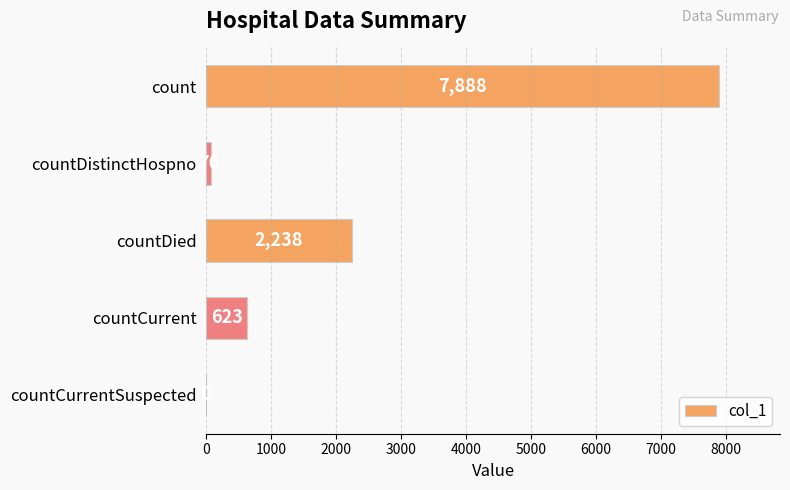

Which has a higher value, countCurrentSuspected or countCurrent?

countCurrent